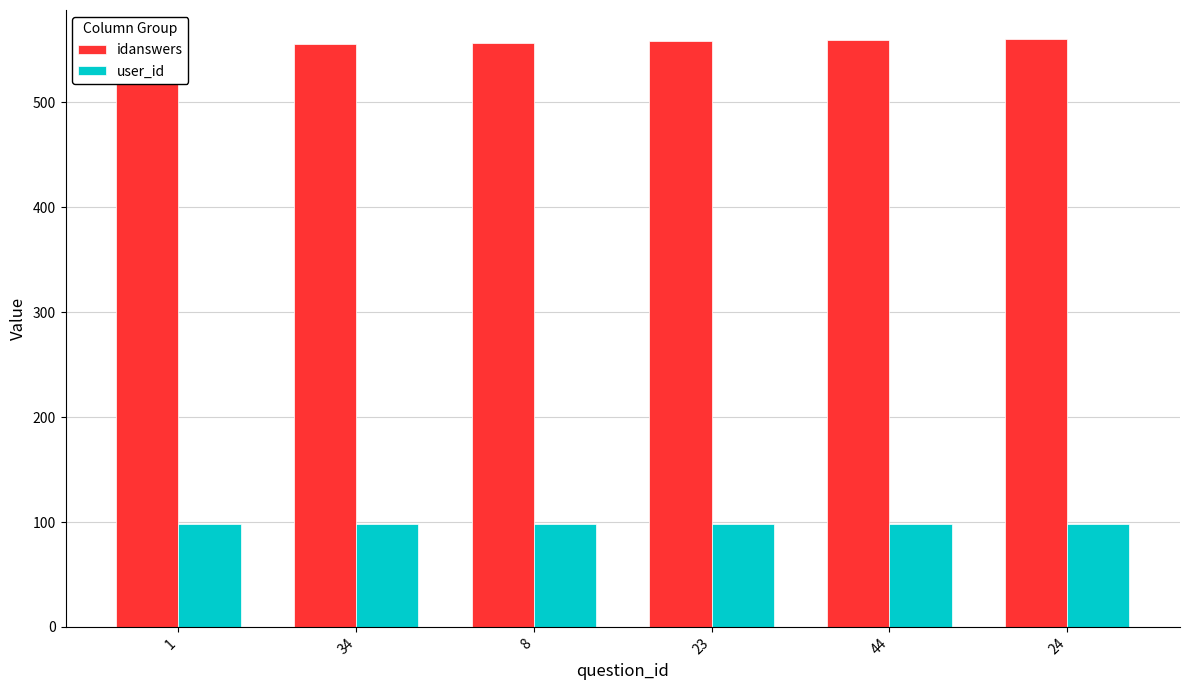

What is the lowest value of the idanswers series?

555